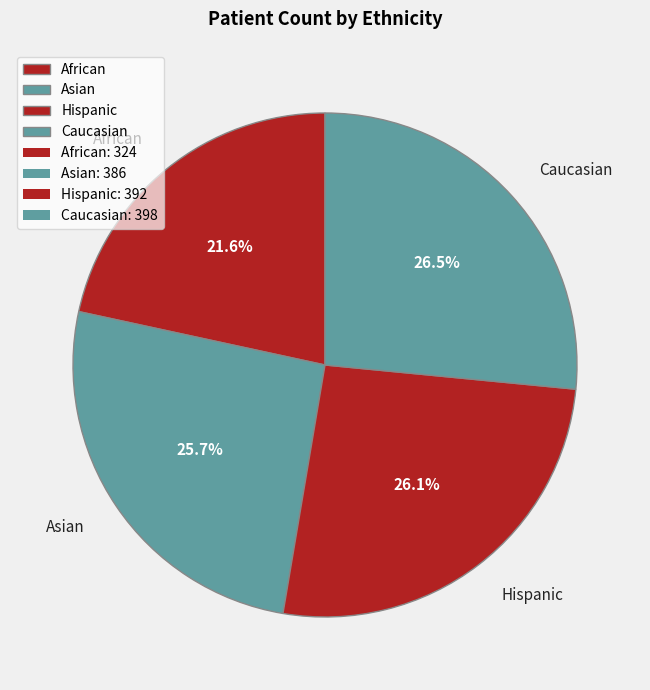

Is there a majority slice in this chart?

No